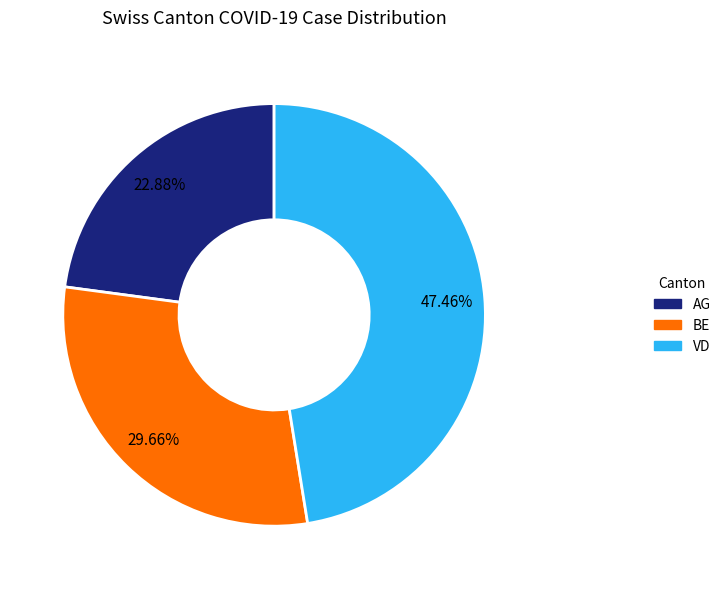

To the nearest percent, what portion does BE represent?

30%